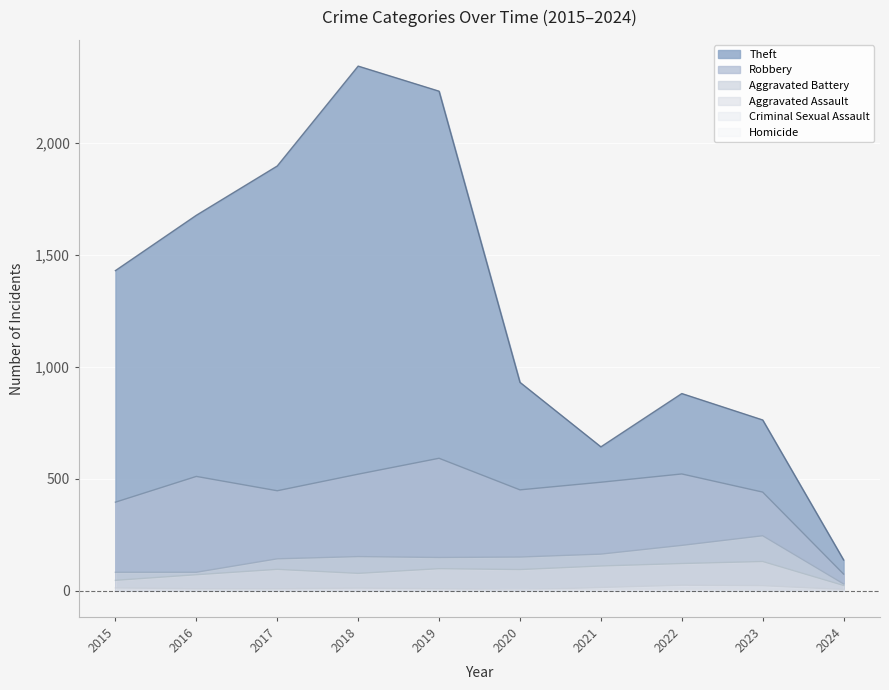

How many lines are shown in the chart?

6